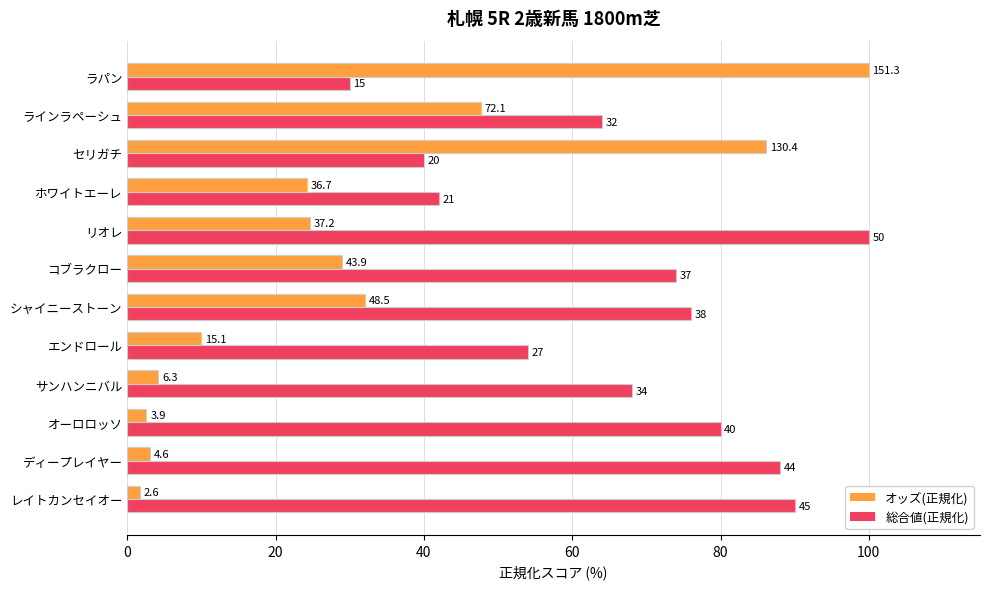

Reading right to left, what are all the values shown in this chart?

オッズ(正規化): 100.0	47.7	86.2	24.3	24.6	29.0	32.1	10.0	4.2	2.6	3.0	1.7
総合値(正規化): 30.0	64.0	40.0	42.0	100.0	74.0	76.0	54.0	68.0	80.0	88.0	90.0